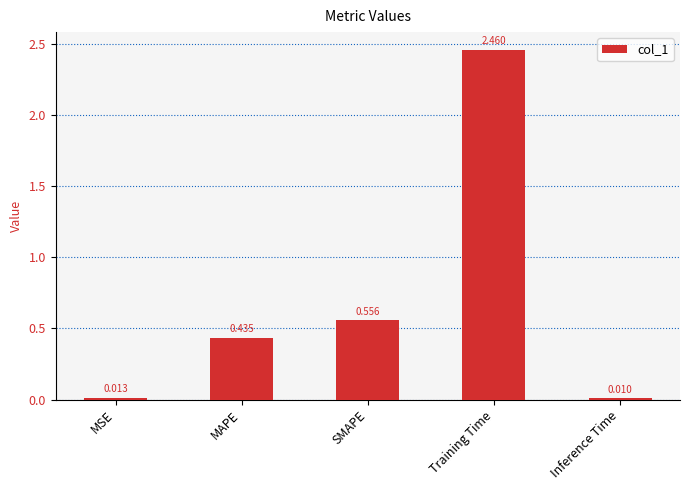

What is the label of the 5th bar from the left?

Inference Time